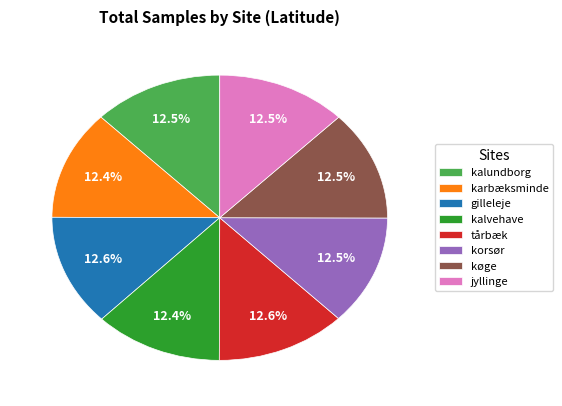

Combined, do jyllinge and karbæksminde account for over 50%?

No